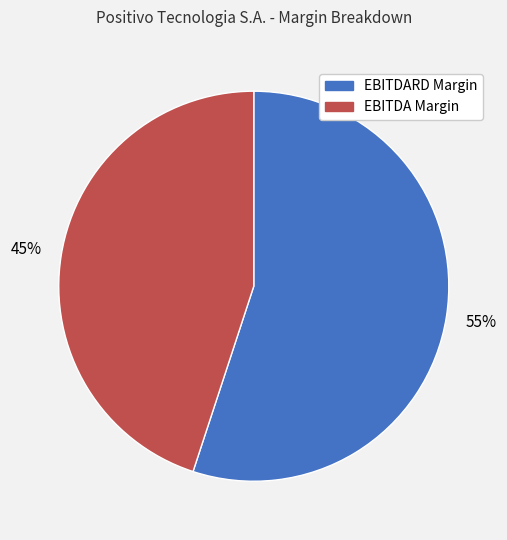

Which slice is the smallest?

EBITDA Margin